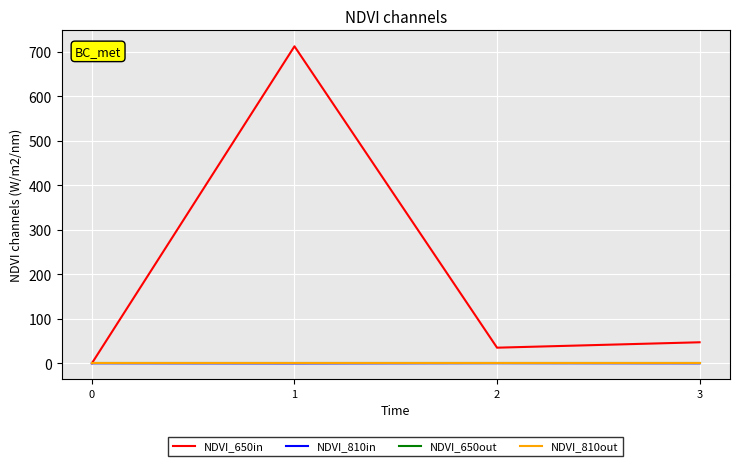

Which category has the lowest value in the NDVI_810in series?

1